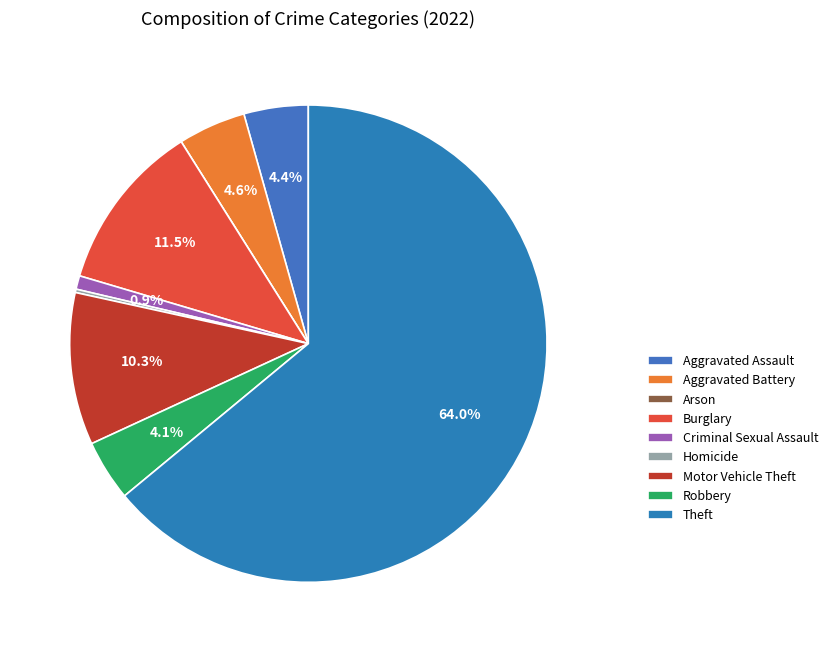

To the nearest percent, what percentage of the pie is Burglary?

11%